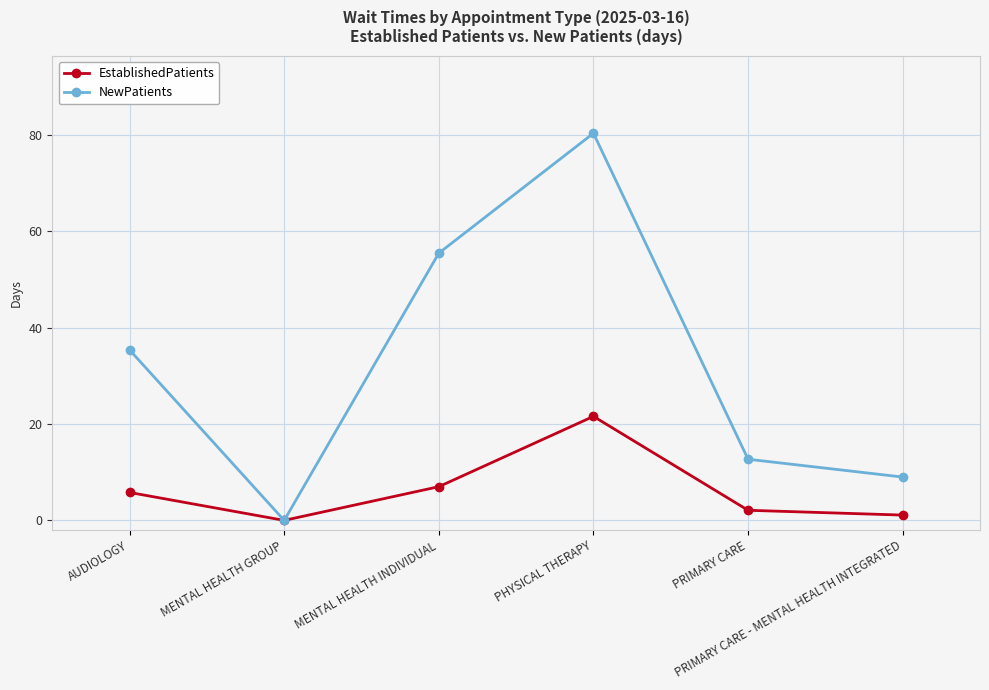

How many values in the NewPatients series exceed 35?

3